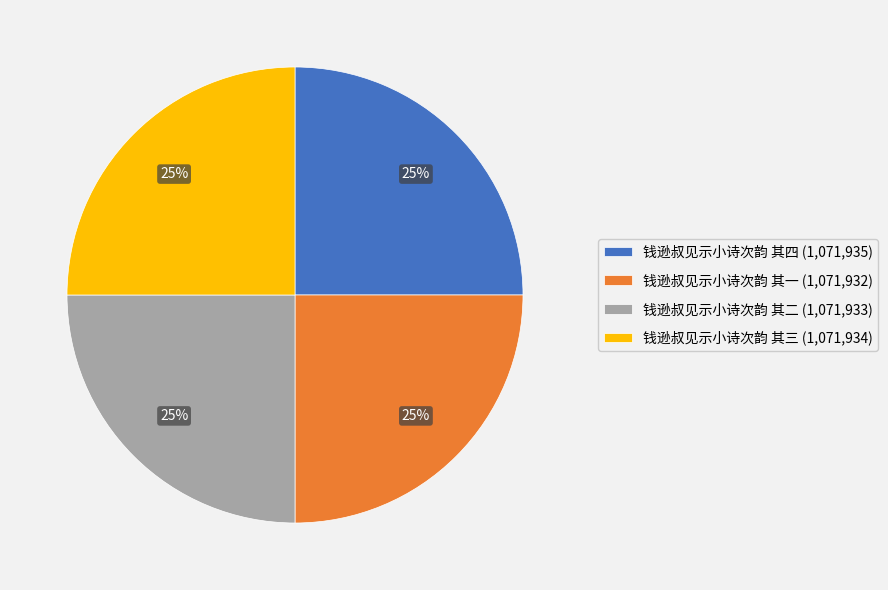

True or false: 钱逊叔见示小诗次韵 其四 accounts for 33% of the total.

False